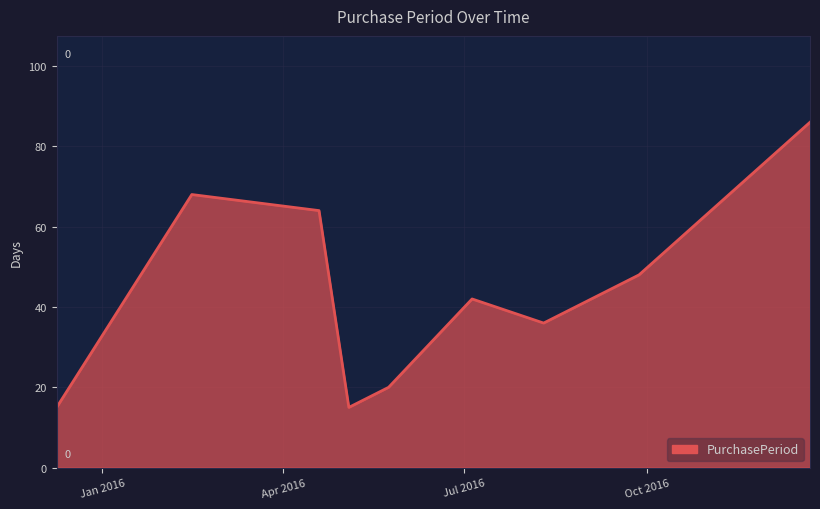

What is the difference between the maximum and minimum values?

71